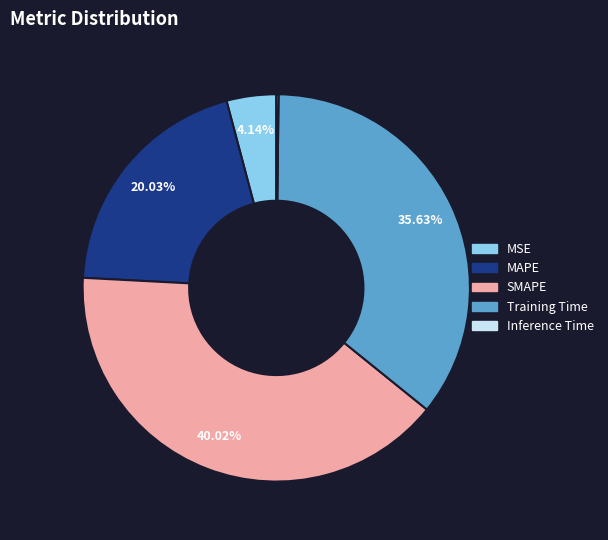

Between Training Time and MAPE, which is larger?

Training Time